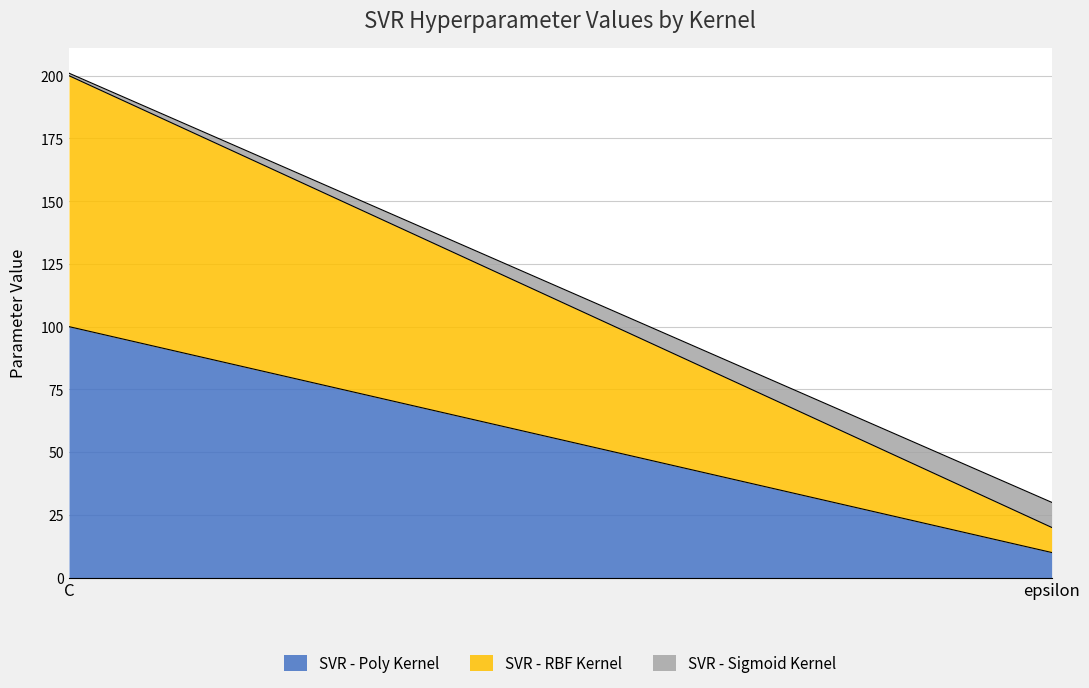

True or false: SVR - Sigmoid Kernel has a value of 1 at C.

True